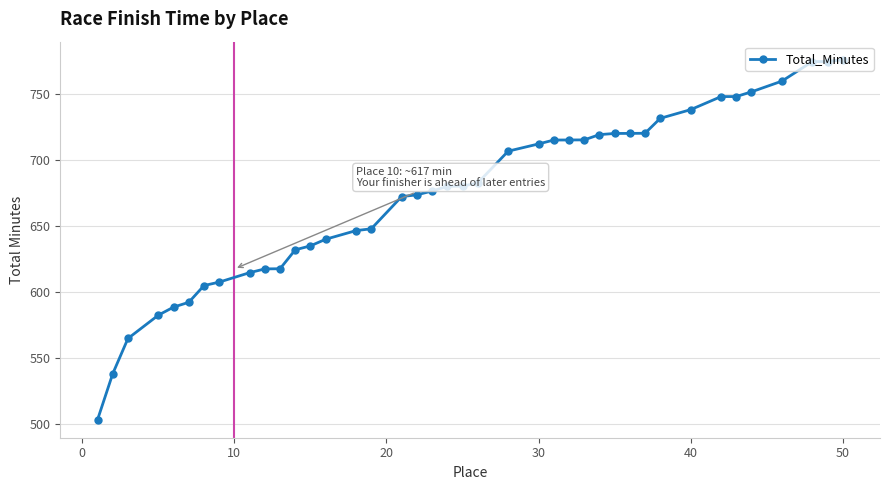

What is the minimum value shown in the chart?

503.0